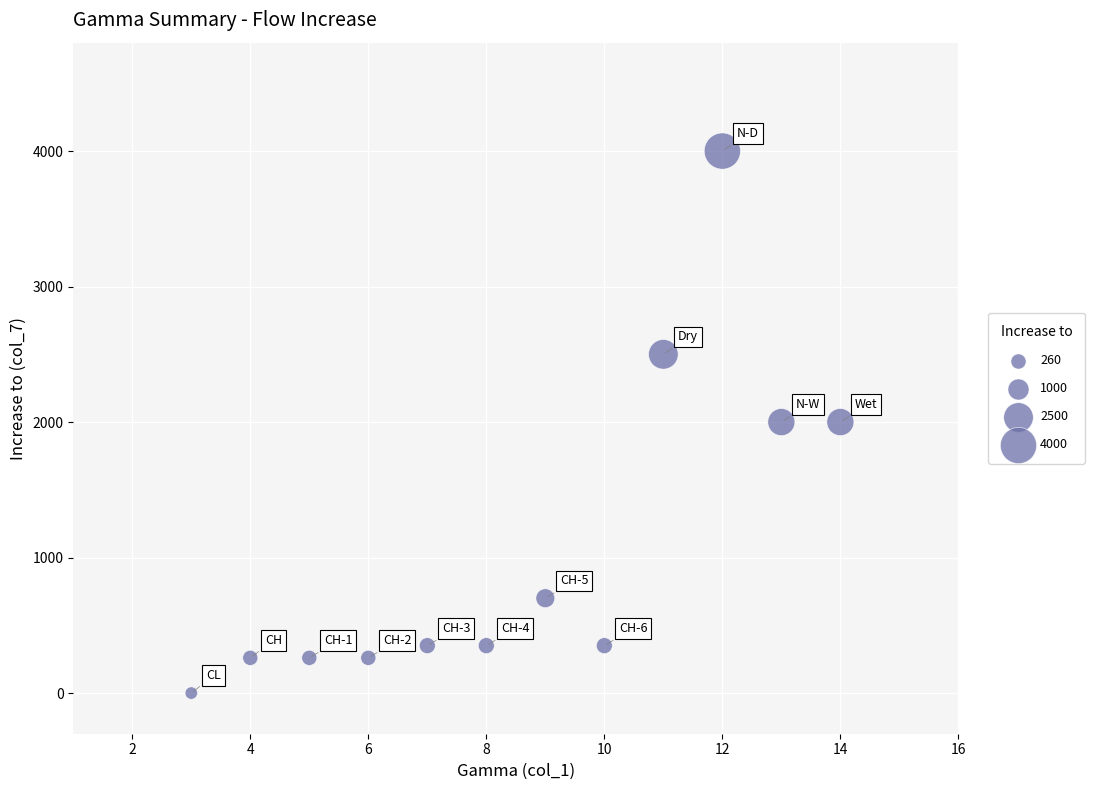

What is the range of X values (max minus min)?

11